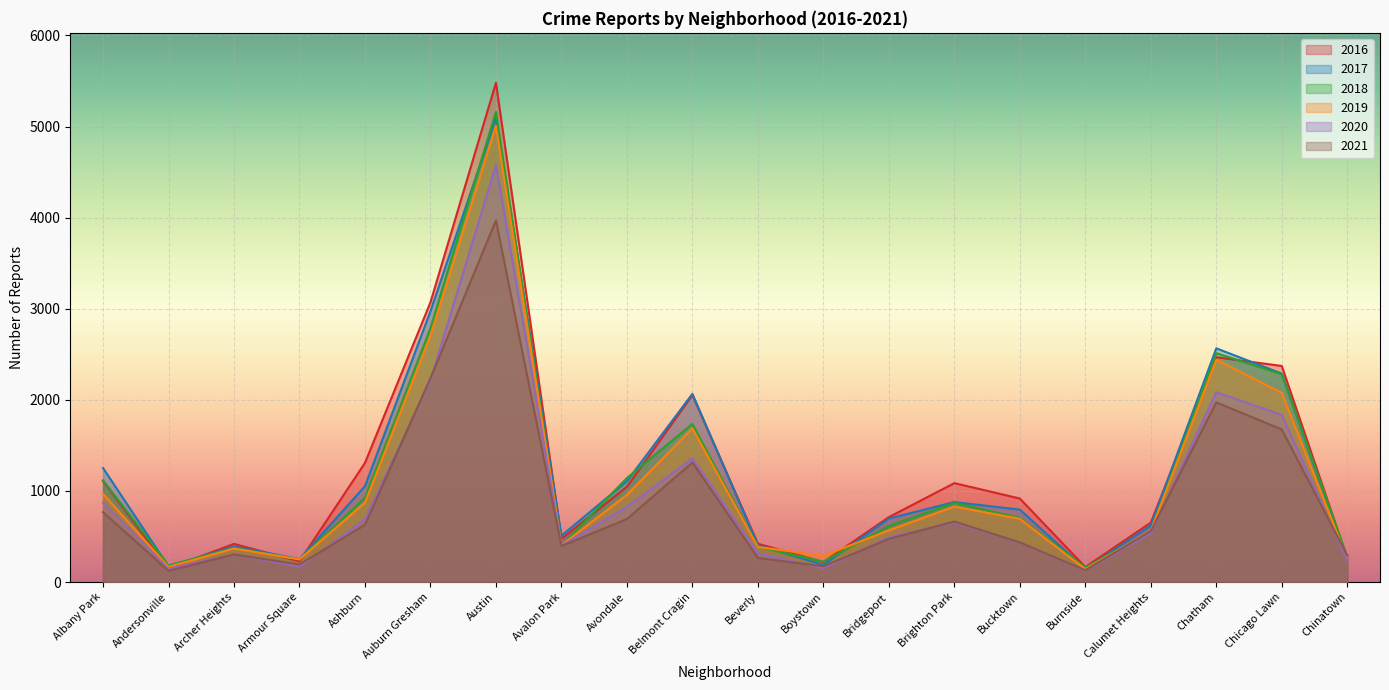

The 2017 series shows 1053 at Ashburn. True or false?

True